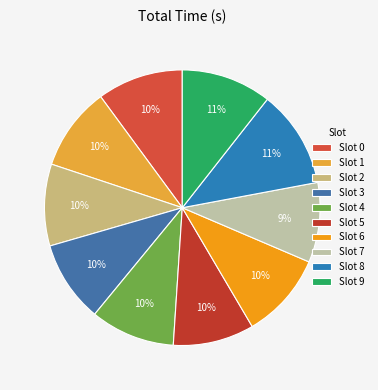

Count the number of slices in the pie.

10